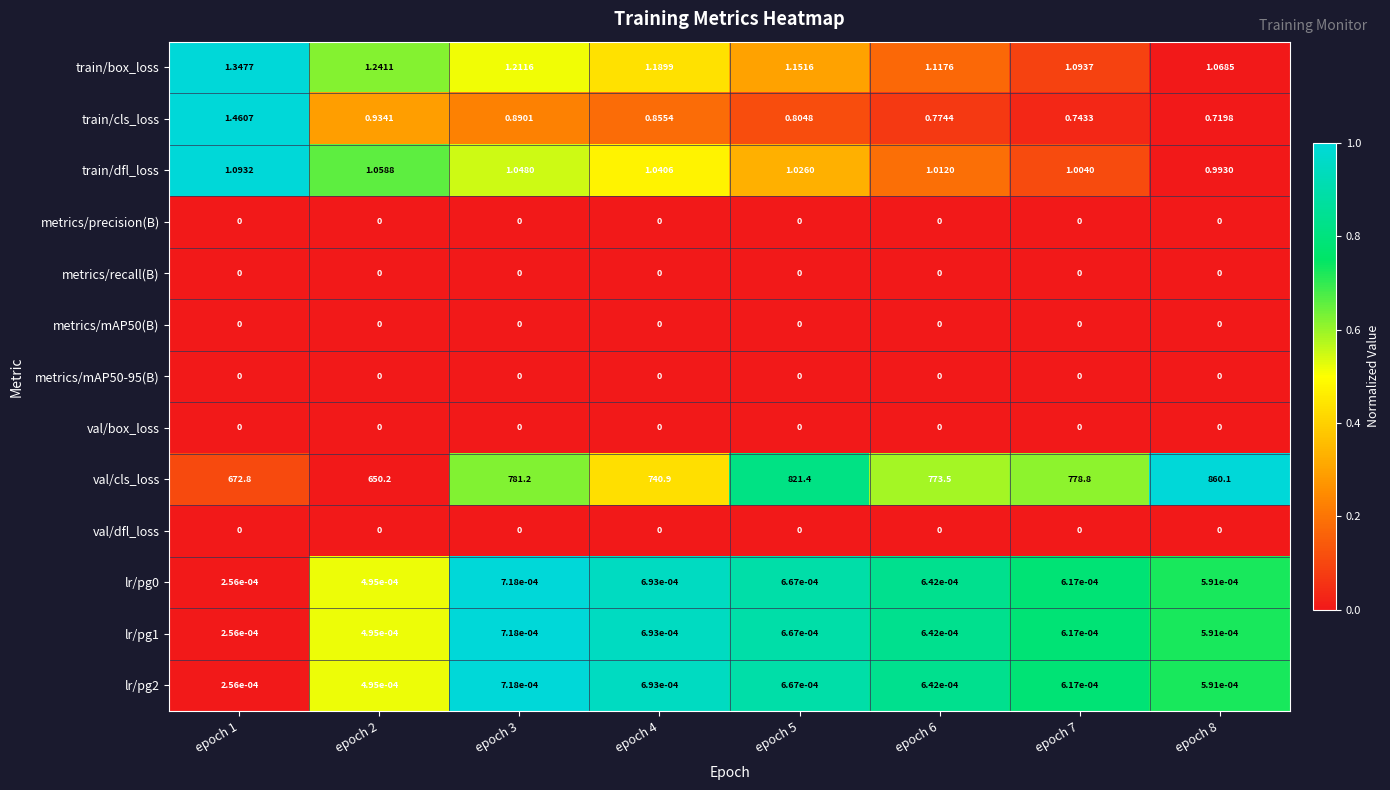

What is the total value across all series at epoch 4?

744.0